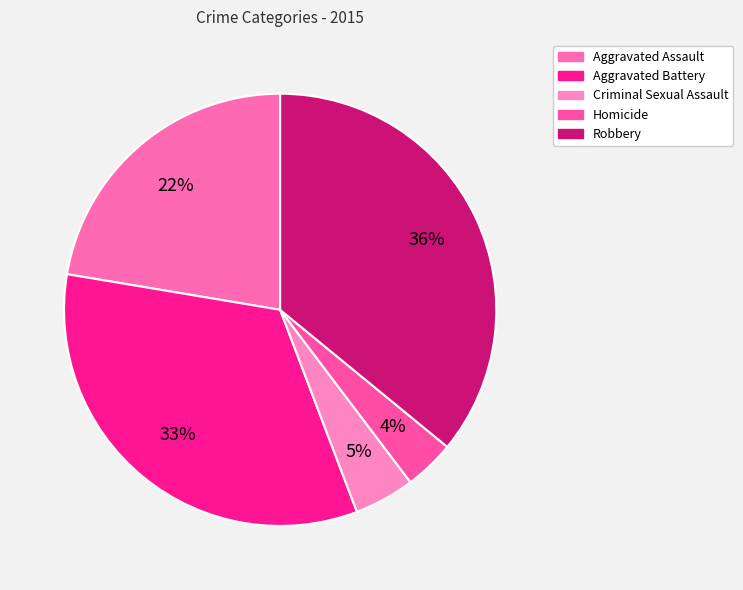

Combined, what portion of the pie is Aggravated Assault and Robbery?

58.3%